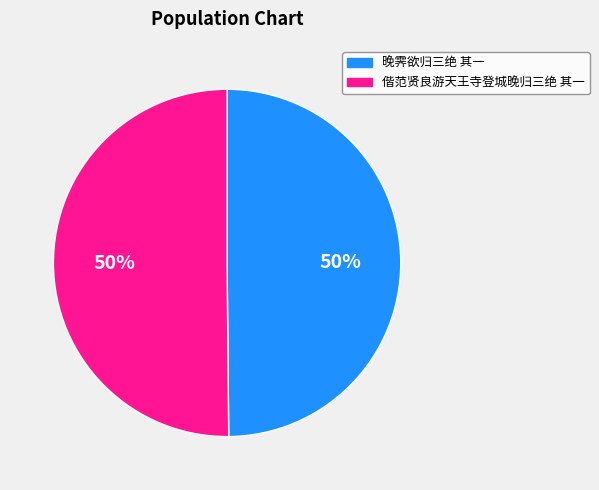

True or false: 偕范贤良游天王寺登城晚归三绝 其一 accounts for 58% of the total.

False